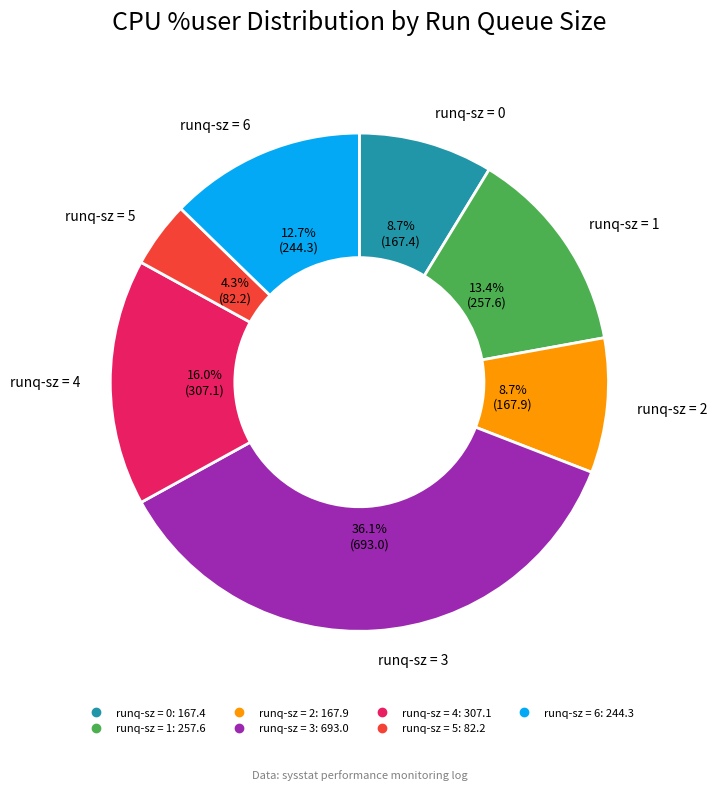

To the nearest percent, what is the average slice percentage?

14%